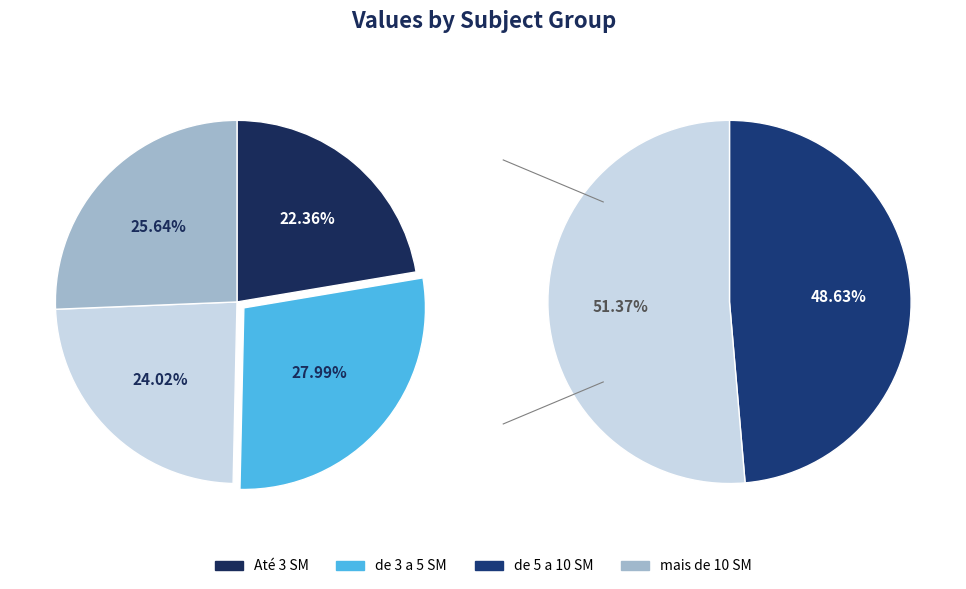

True or false: 29 accounts for 1% of the total.

False